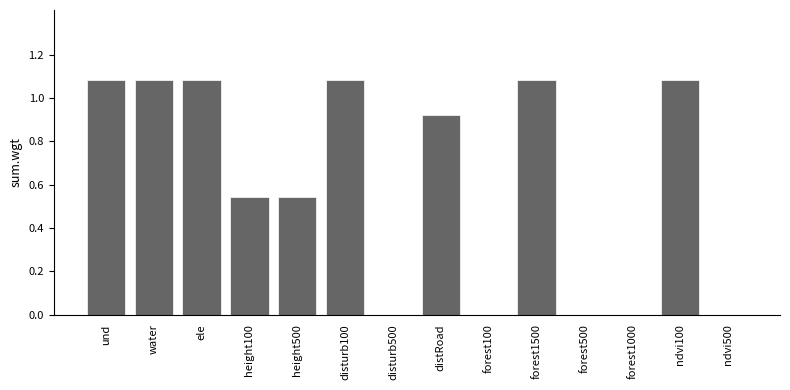

Is it true that the value at ndvi500 is 0.0?

True